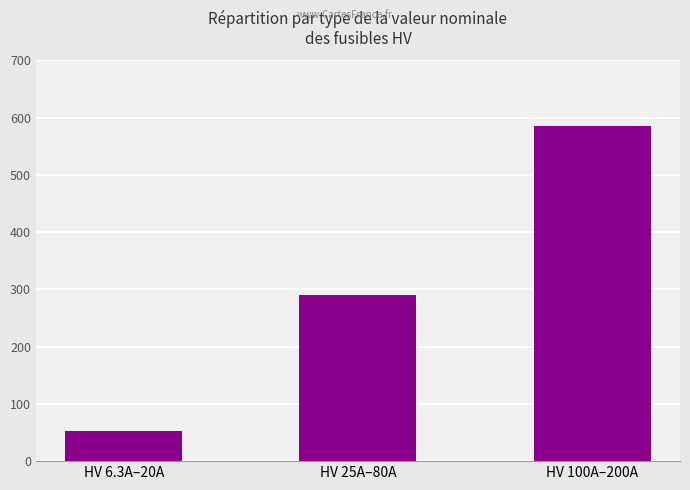

What is the greatest value displayed?

585.0